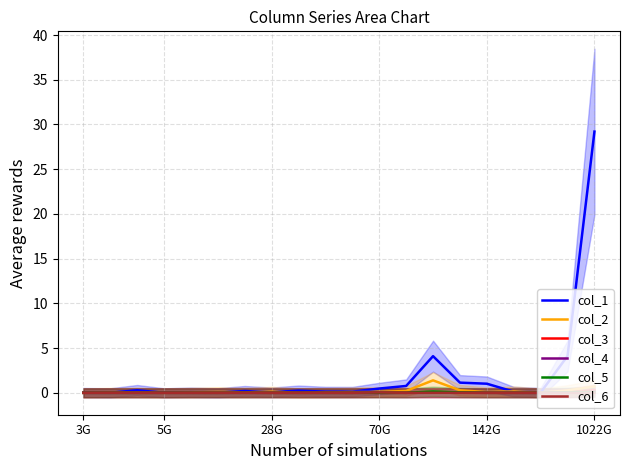

What is the maximum value for col_1?

29.2